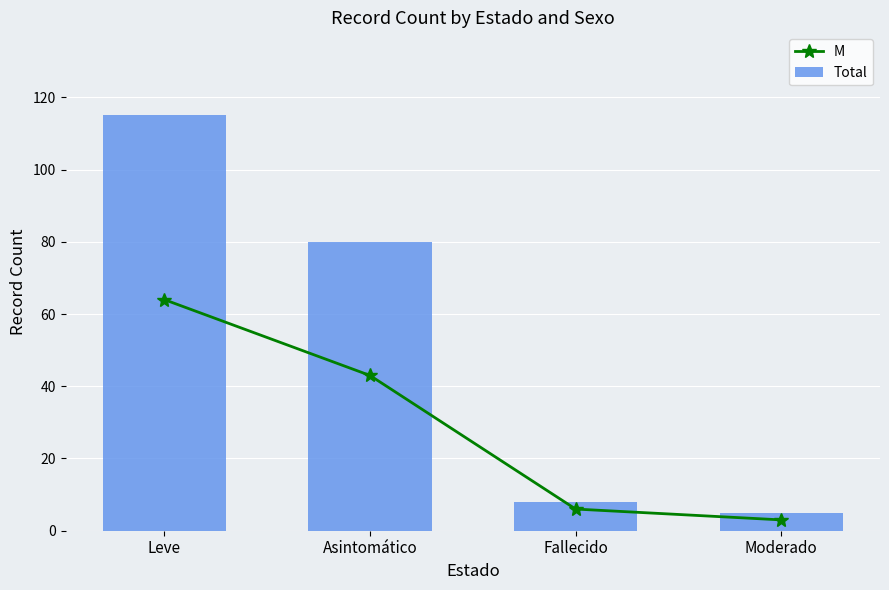

Between Asintomático and Moderado, which series saw the biggest shift?

Total